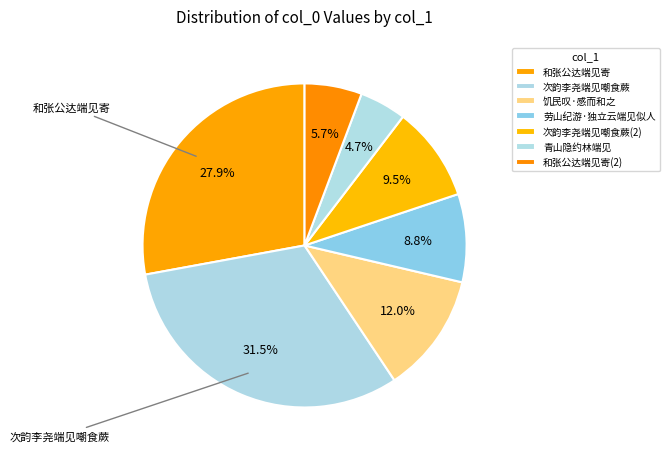

To the nearest percent, what portion does 次韵李尧端见嘲食蕨 represent?

31%